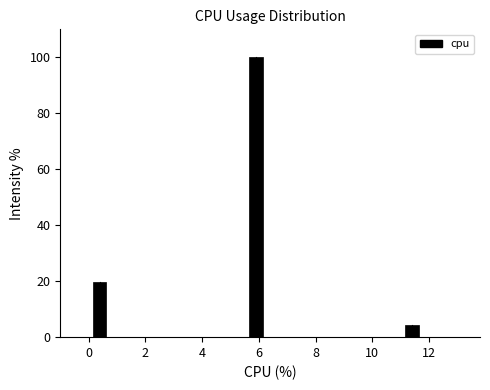

Around what value on the x-axis is the tallest bar? Give the approximate position of its centre, as read against the axis.

6.0